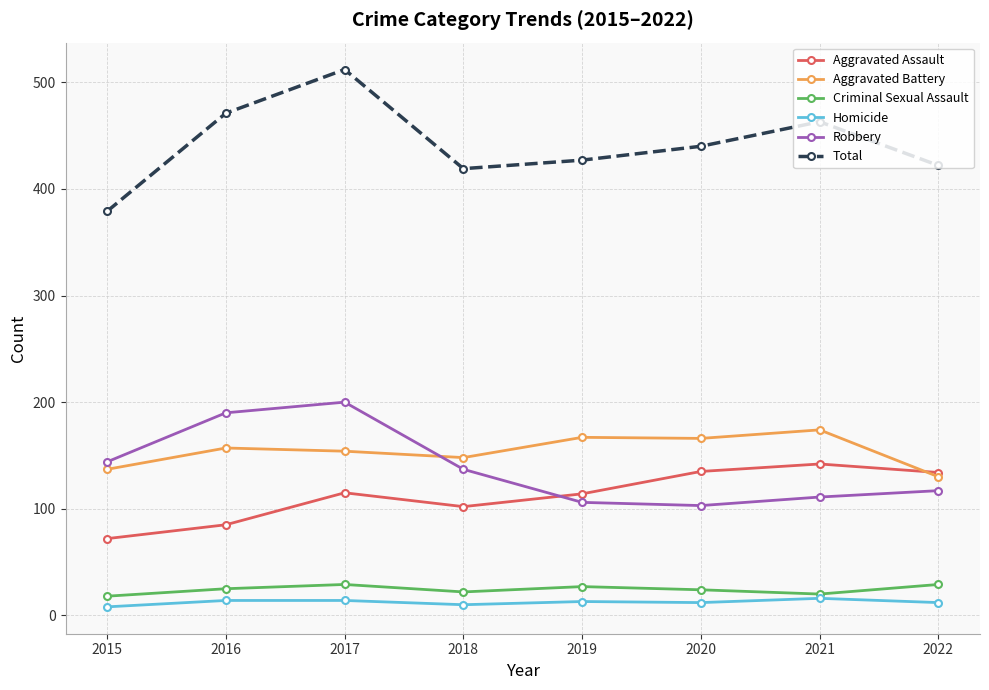

Where is the first local minimum for Total?

2018